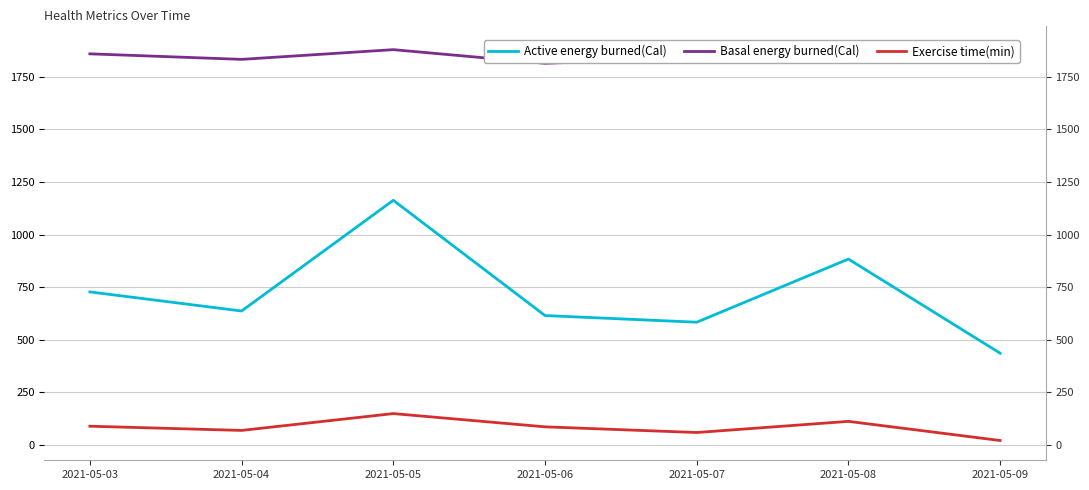

At which category does Exercise time(min) reach its first local peak?

2021-05-05